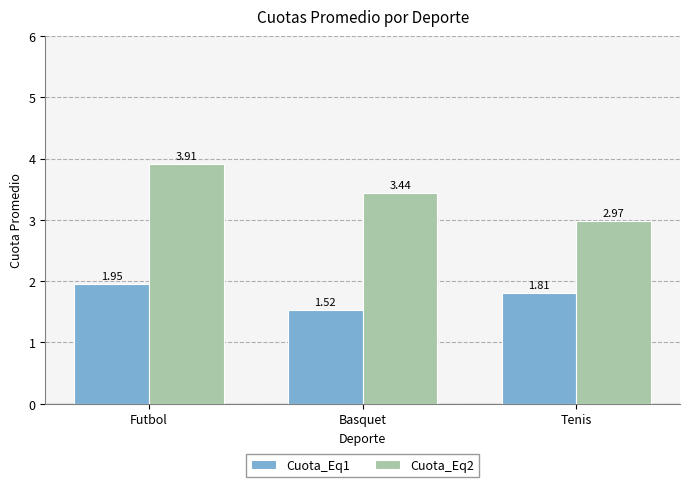

Count the Cuota_Eq1 values in the range 1 to 2.

3